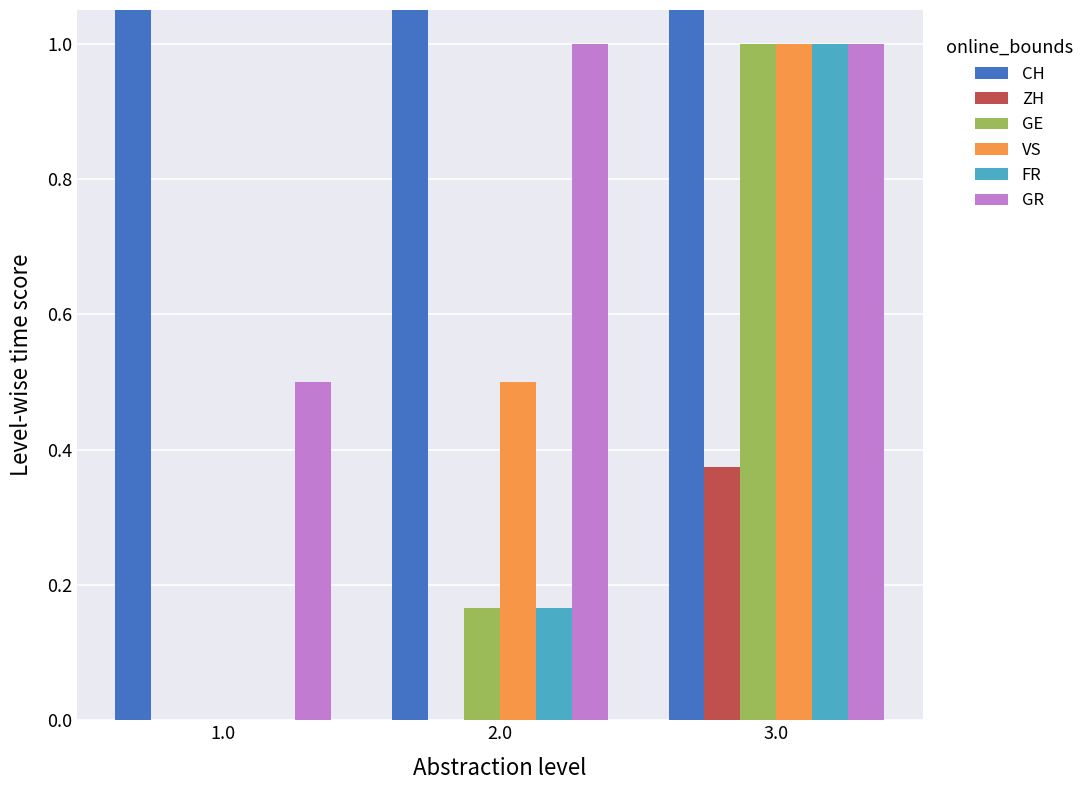

At how many categories does at least one series exceed 4?

2